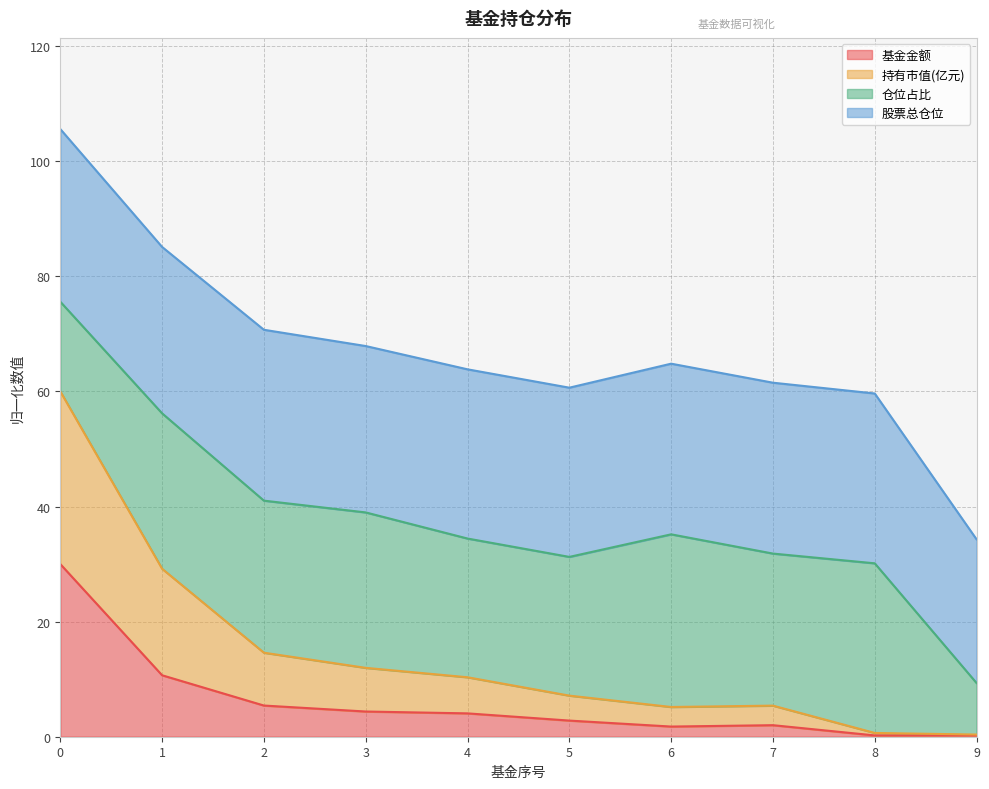

Where is the first local minimum for 基金金额?

6